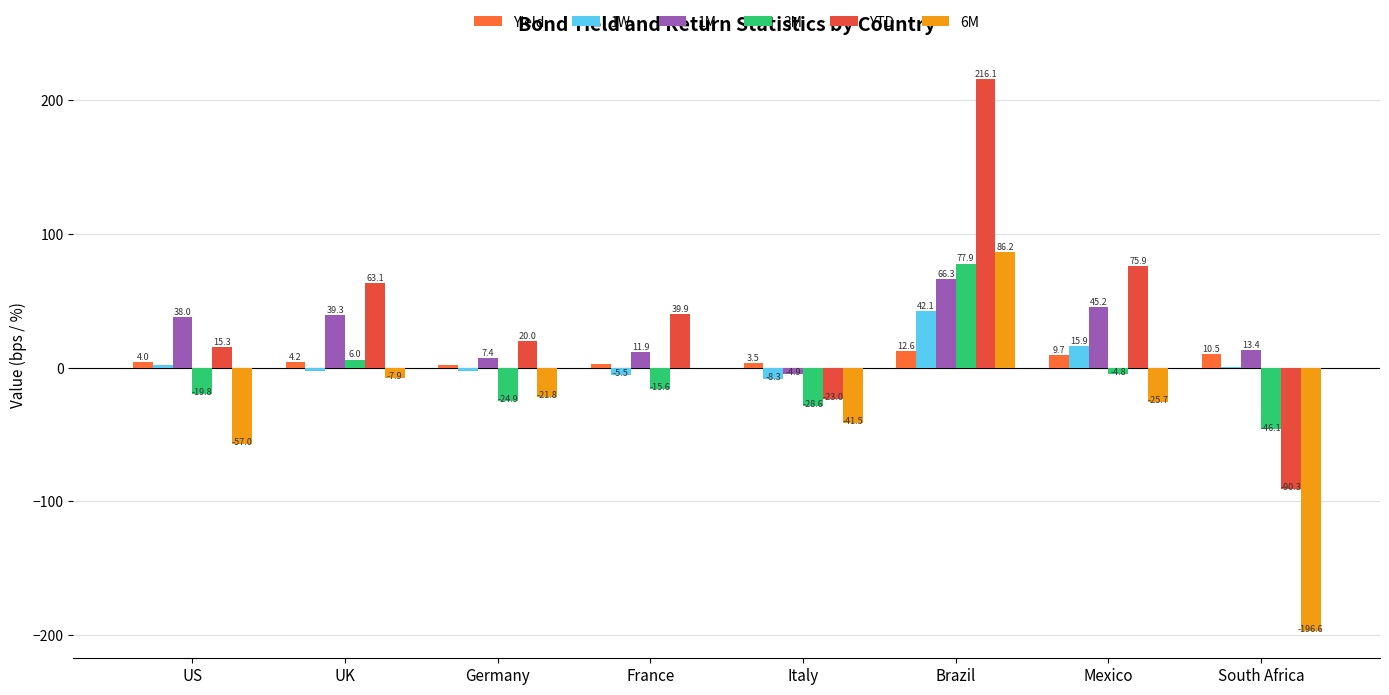

Rank the series by their maximum value, from lowest to highest.

Yield, 1W, 1M, 3M, 6M, YTD